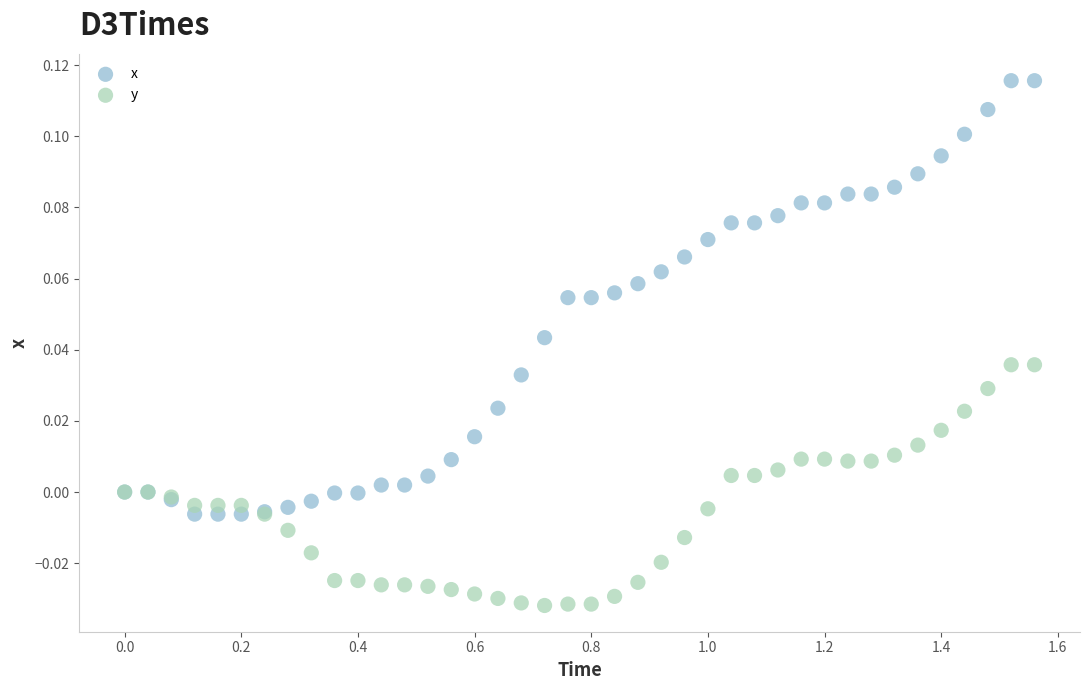

Which series has the largest Y range (max minus min)?

x